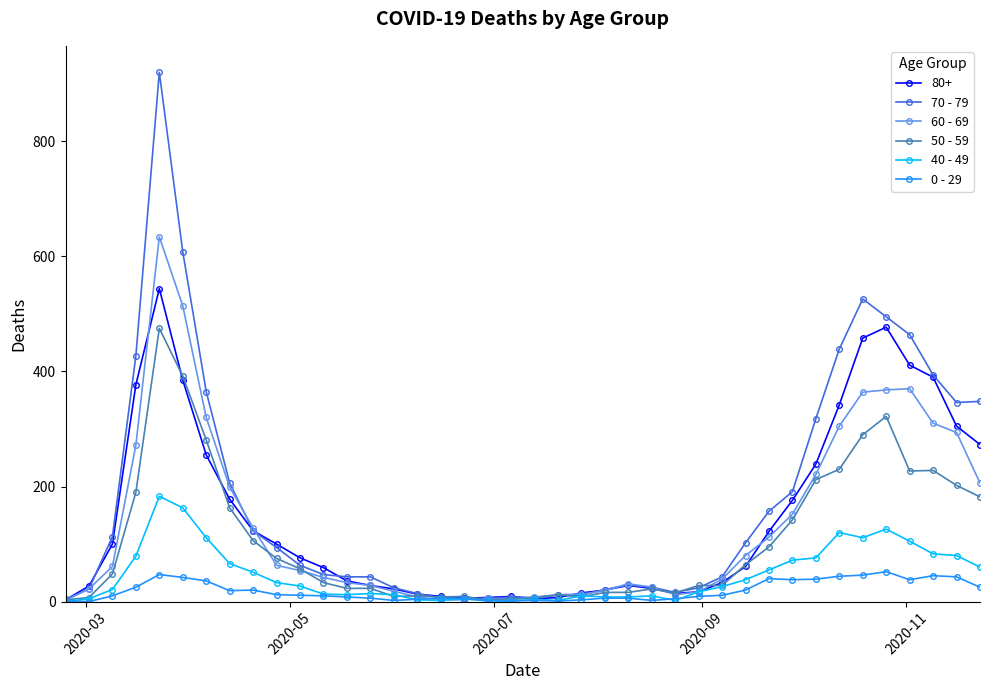

Is this an area chart (filled region under the line)?

No